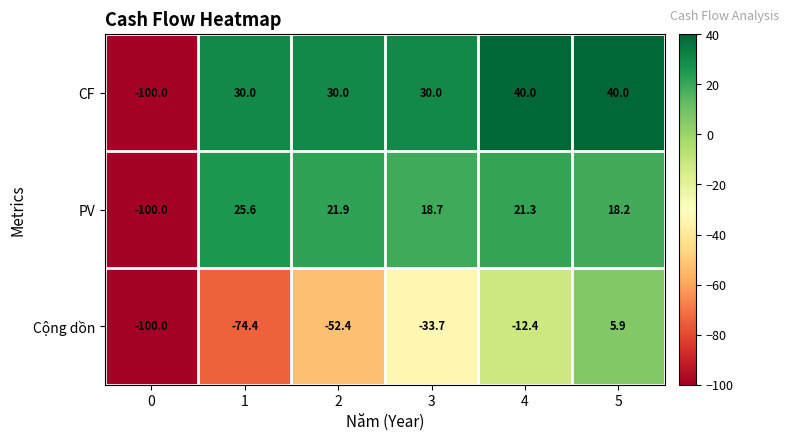

What value does the PV series have at 4?

21.3